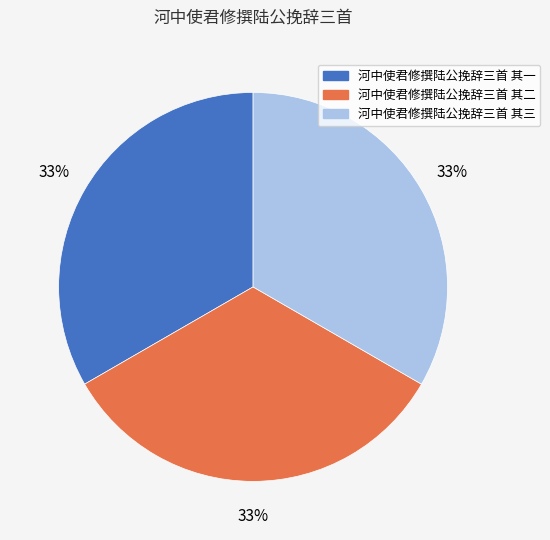

Is it true that 河中使君修撰陆公挽辞三首 其一 is 33% of the pie?

True